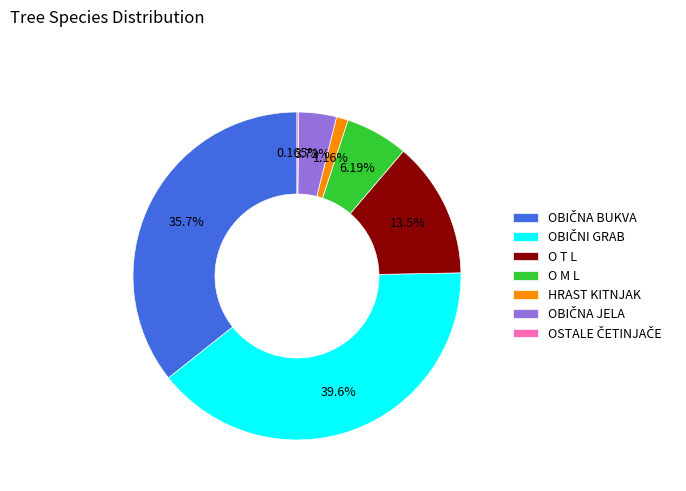

Is there a majority slice in this chart?

No